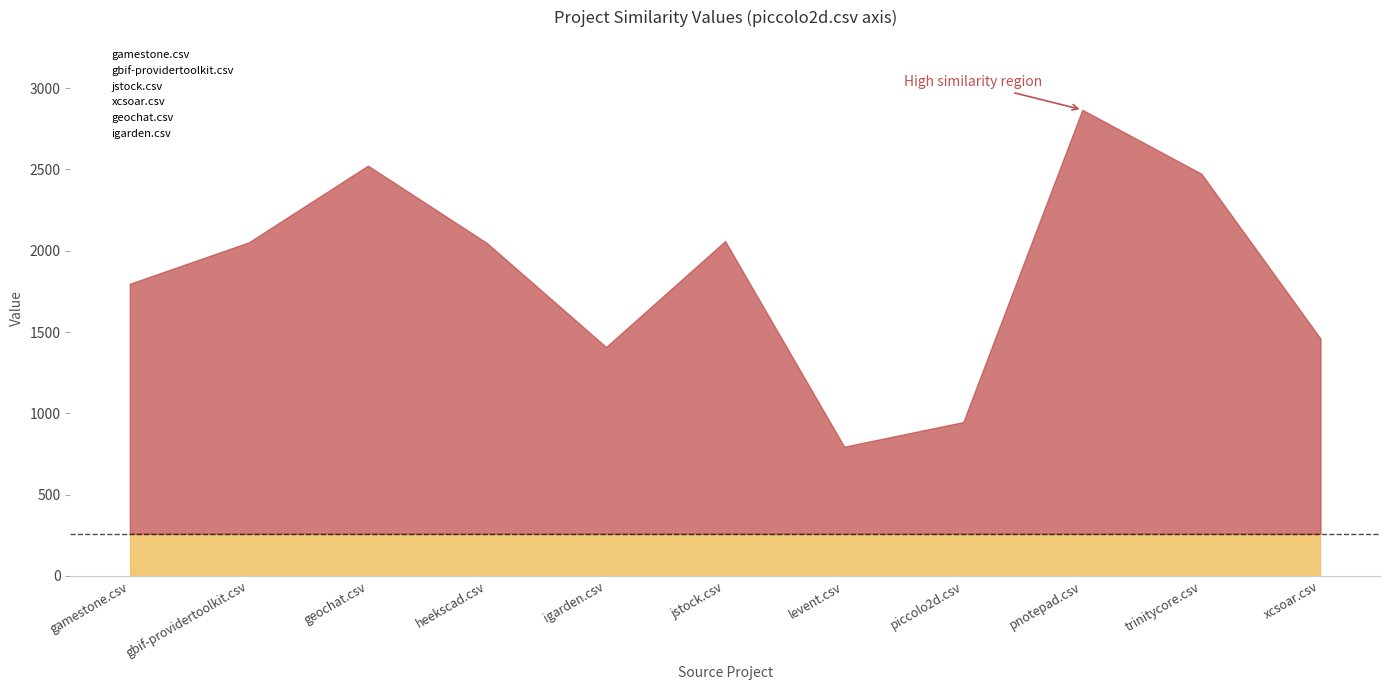

True or false: xcsoar.csv and gamestone.csv intersect in this chart.

True